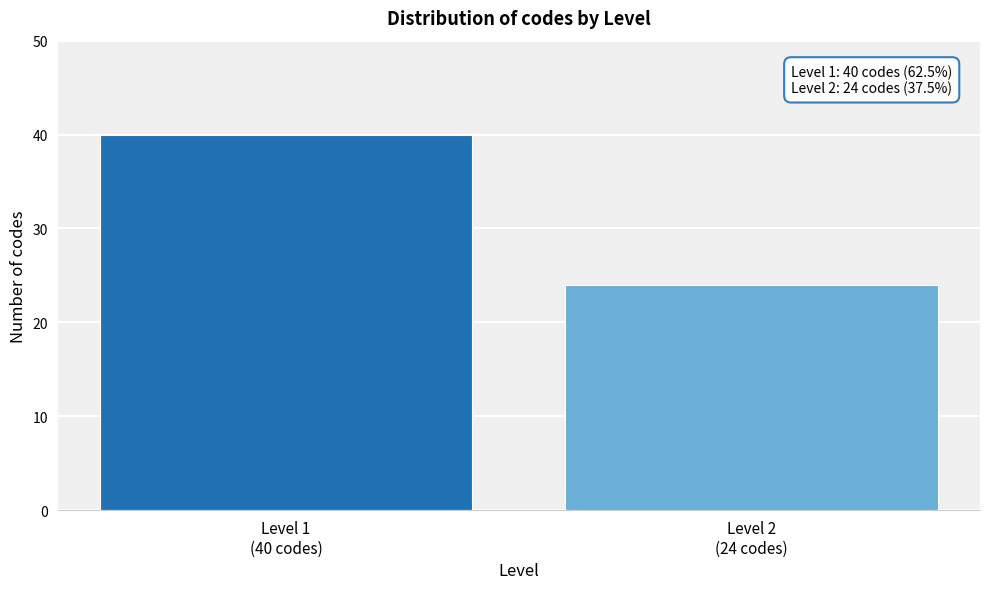

Reading left to right, what are all the values shown in this chart?

40	24